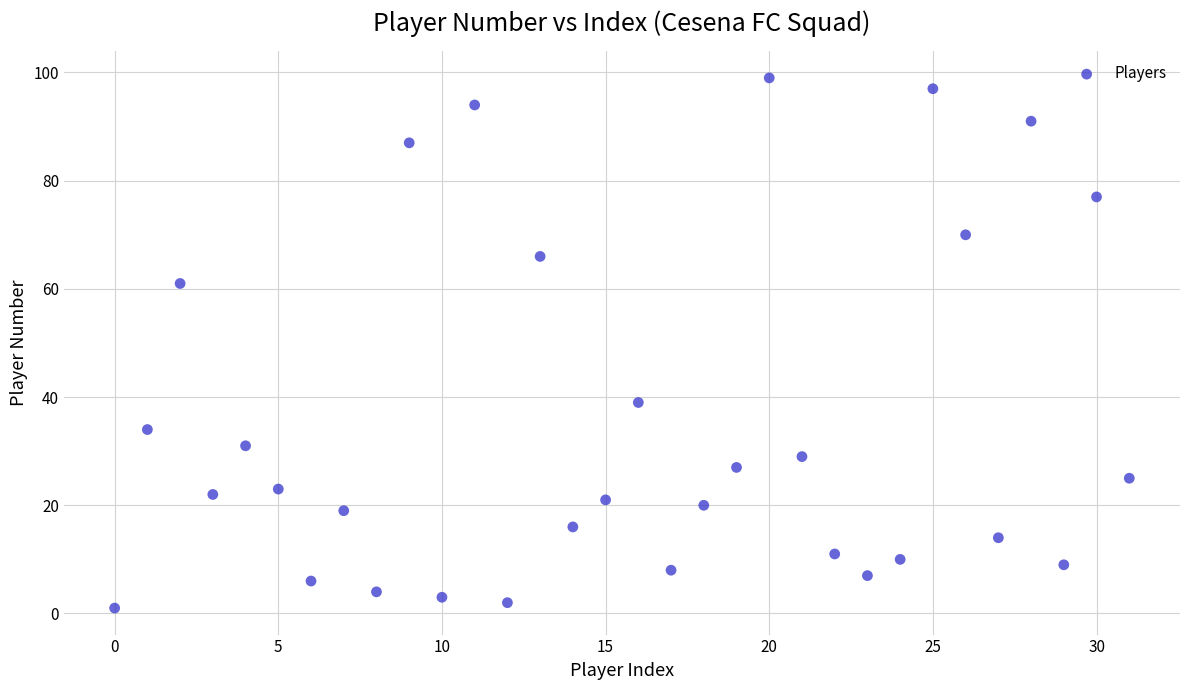

Count the number of points in this scatter plot.

32